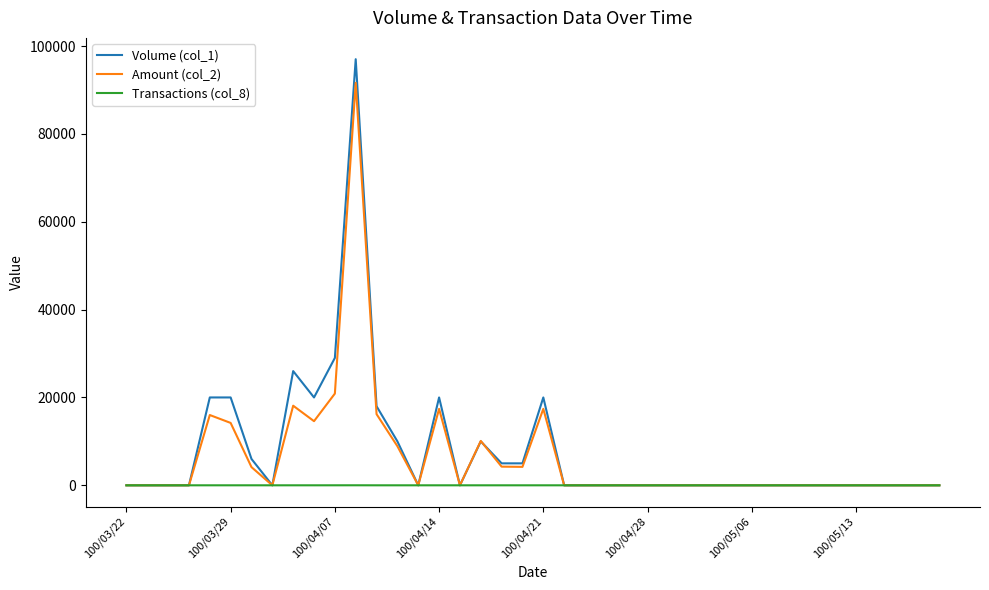

Which series has the widest spread of values?

Volume (col_1)